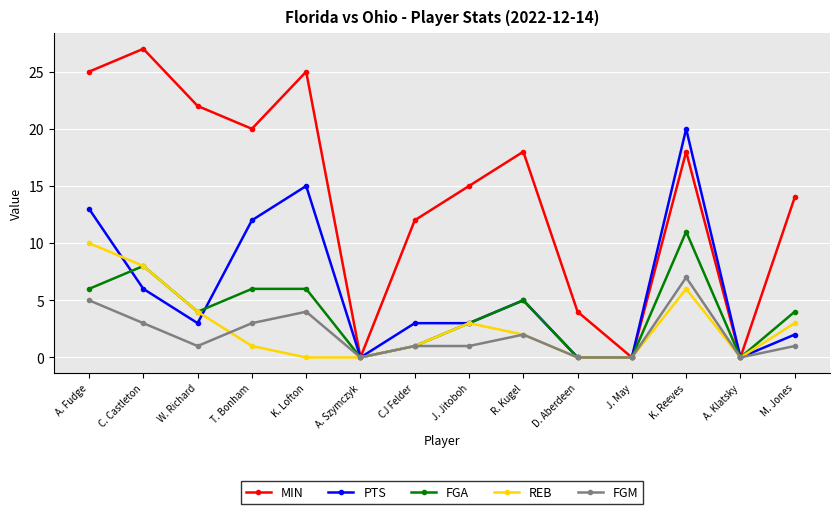

What is the maximum value for MIN?

27